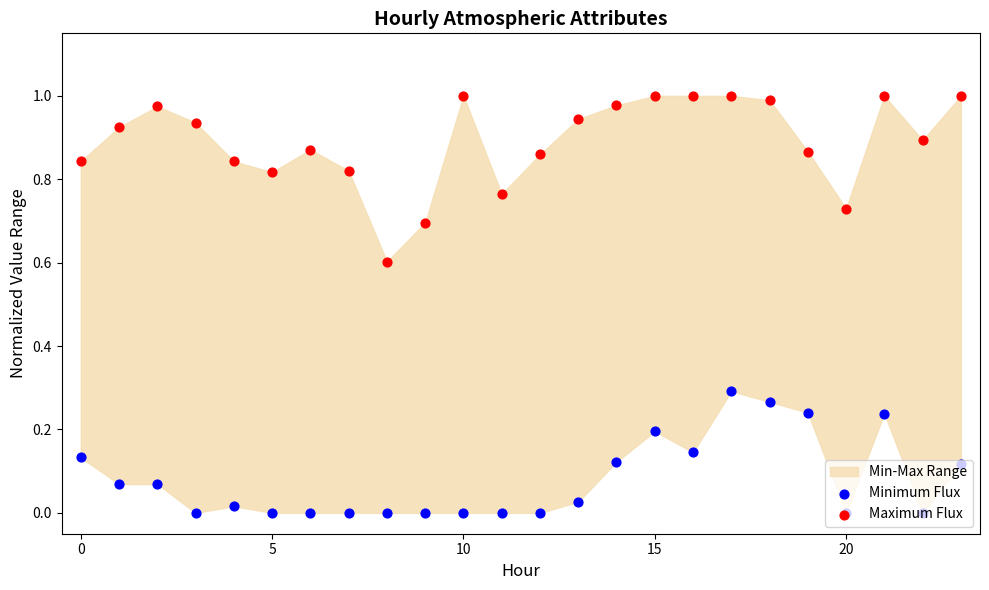

At which category is the sum across all series the highest?

17